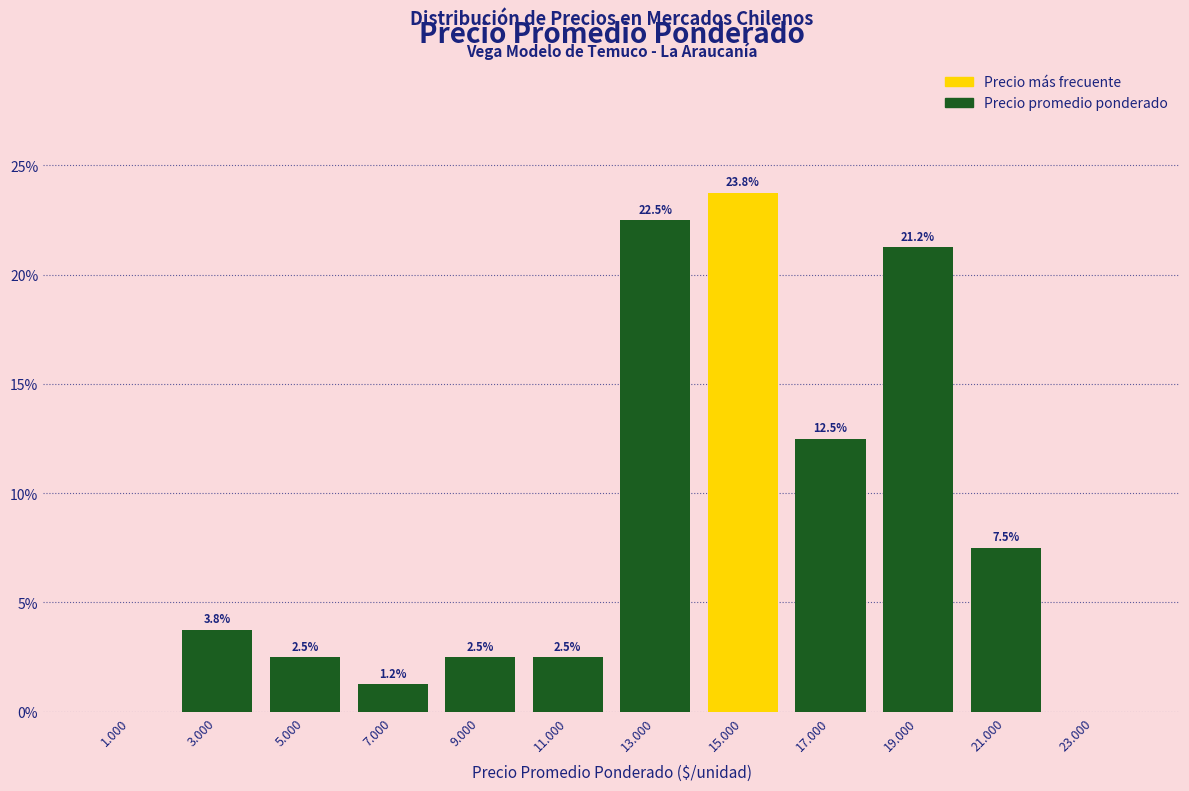

Where is the data nearest to the value 11?

17.000